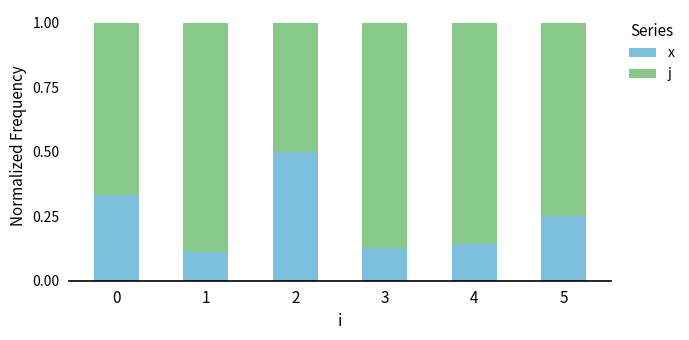

Does the chart contain stacked bars?

Yes